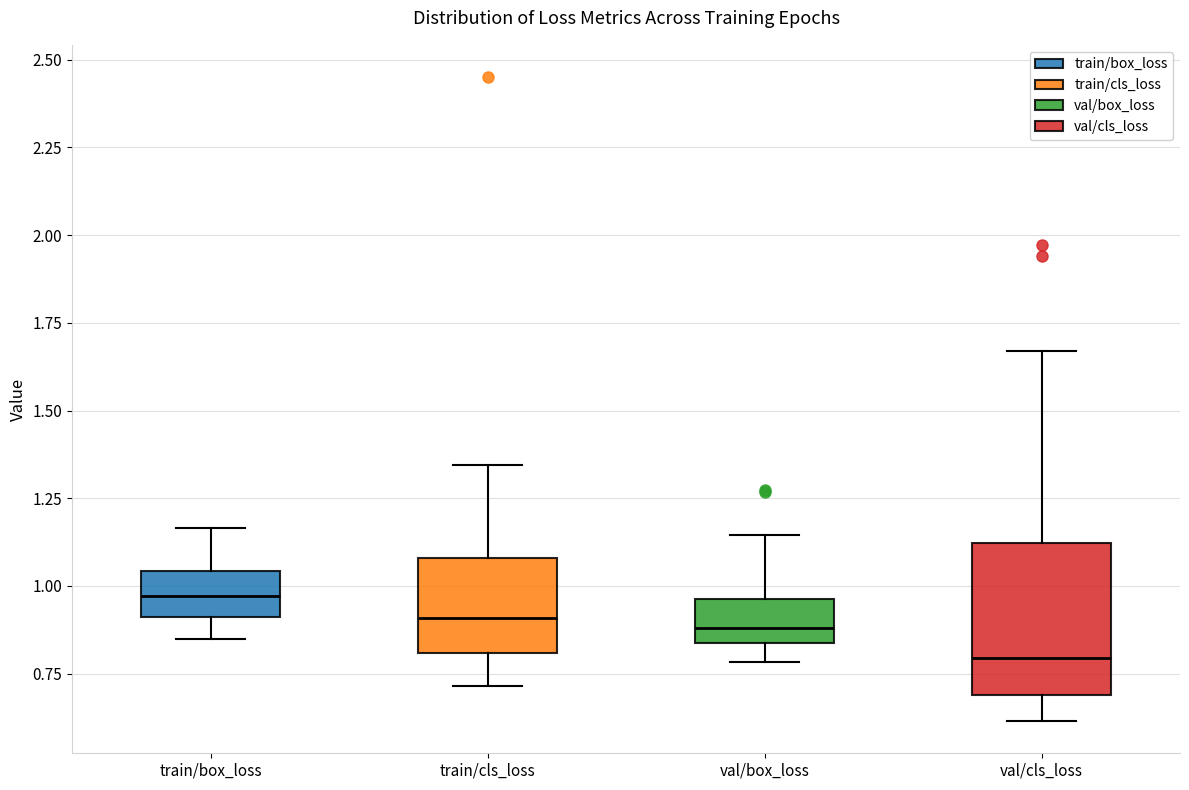

Which box's median line is the highest?

train/box_loss